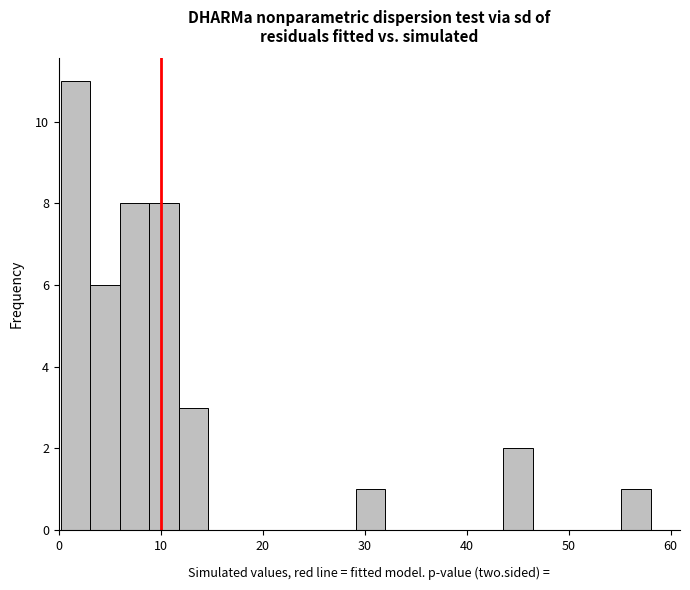

Read against the x-axis, roughly where is the centre of the tallest bar?

2